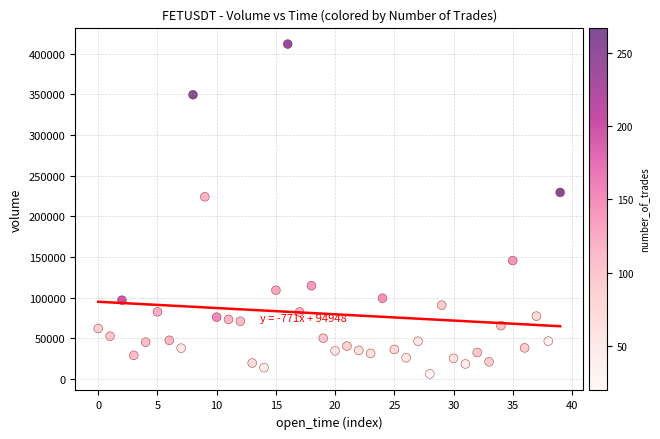

What Y value in the scatter plot is closest to 208964?

223999